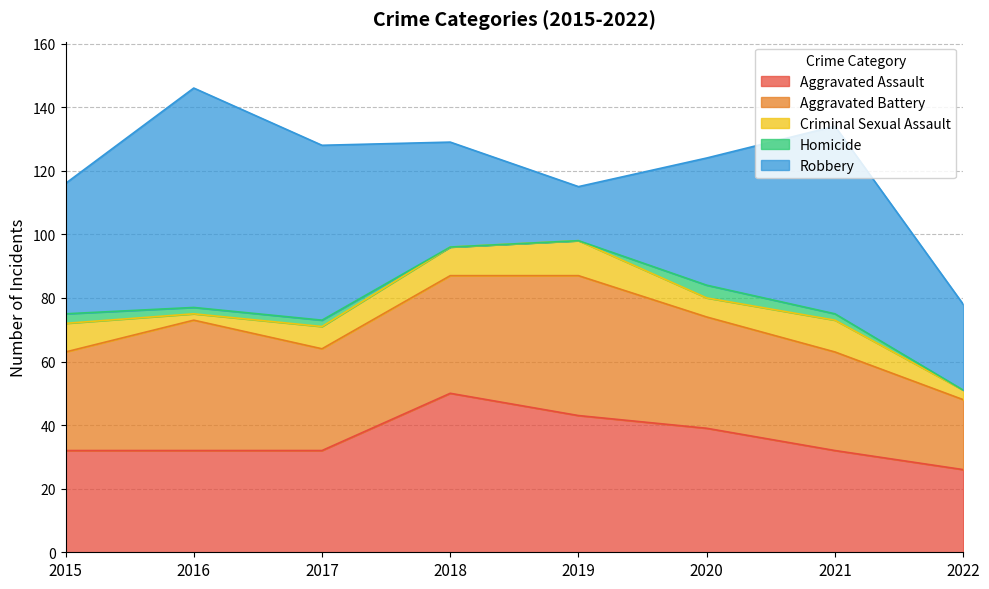

Is it true that Aggravated Battery equals 35 at 2020?

True